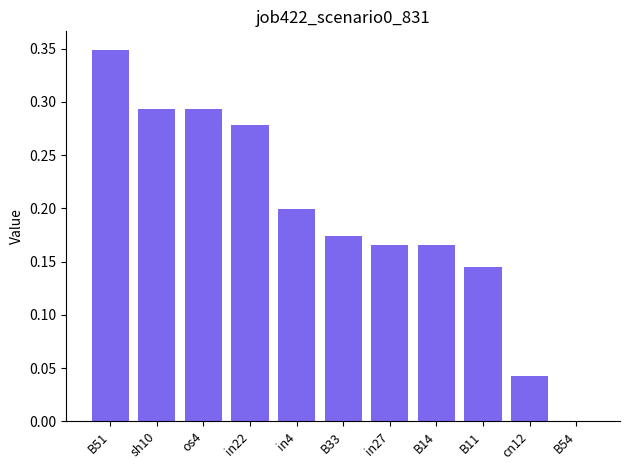

What is the sum of all values?

2.1